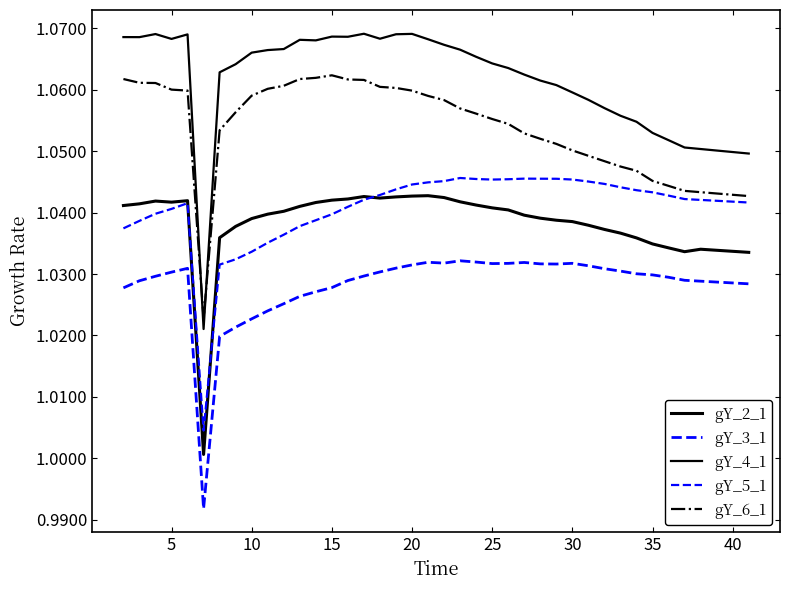

True or false: gY_3_1 and gY_2_1 cross at least once.

False